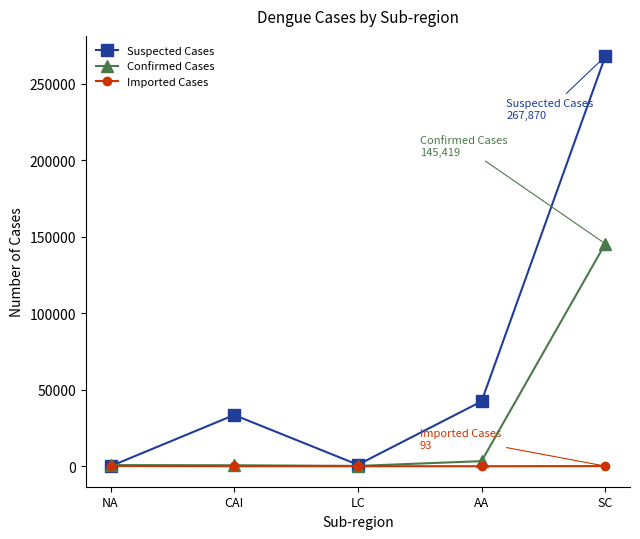

What is the total value across all series at AA?

45732